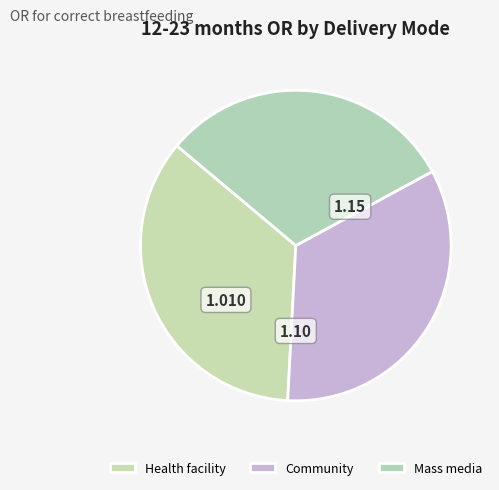

How much of the chart is everything except Community?

66.3%